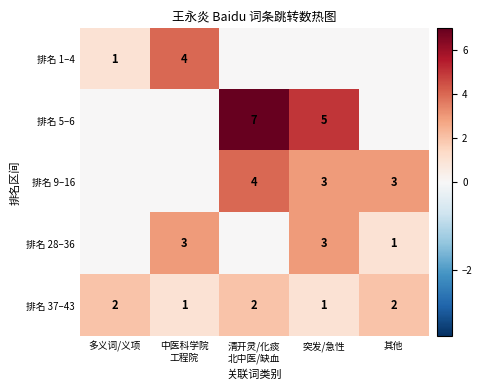

The 排名 1–4 series shows 1 at 多义词/义项. True or false?

True